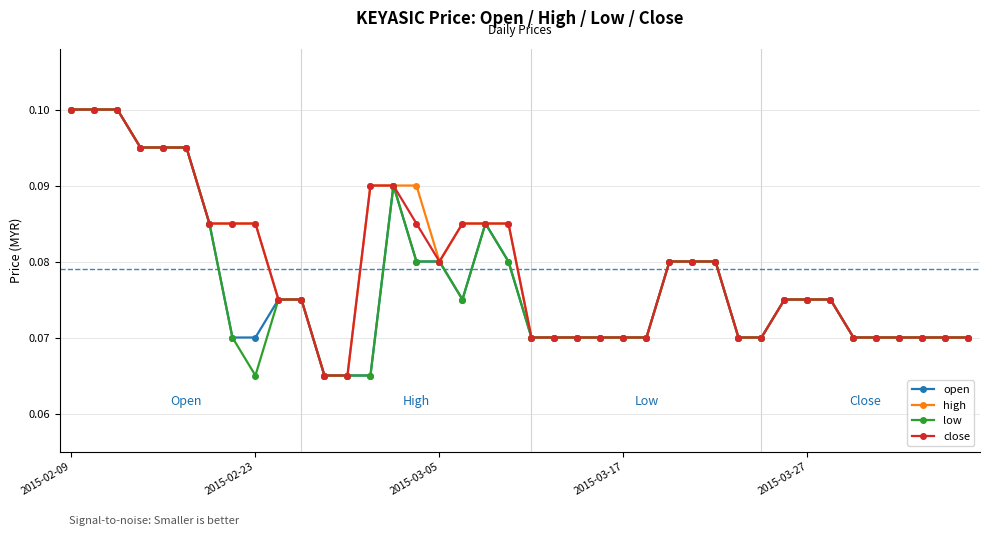

At how many categories does at least one series exceed 0?

40